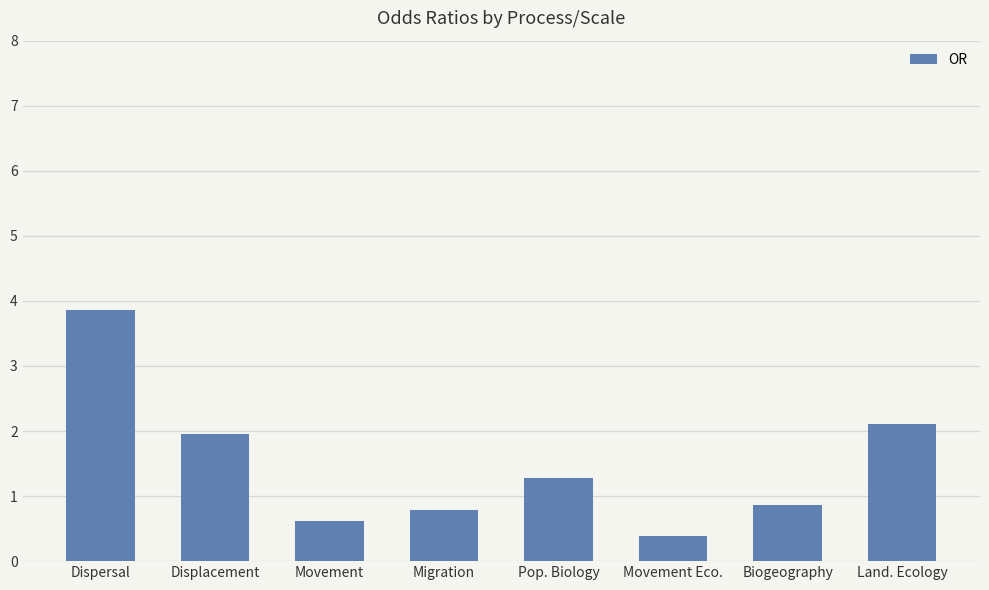

Where is the data nearest to the value 2?

Displacement